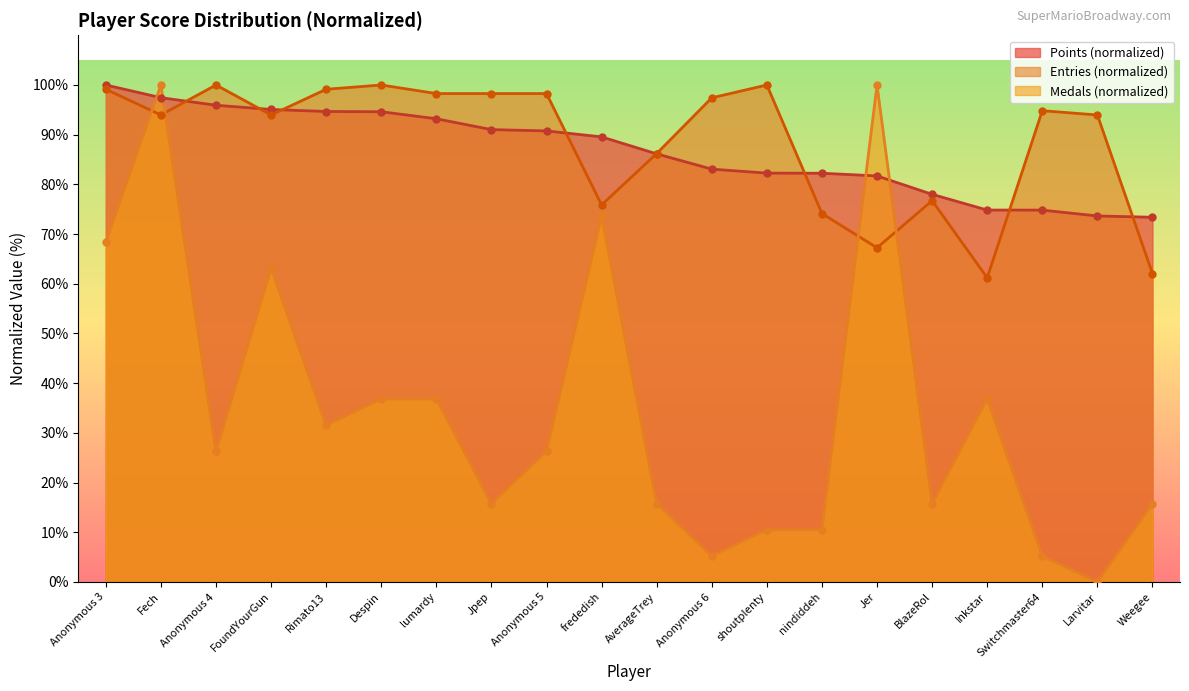

Which series has the largest total across all categories?

Entries (normalized)